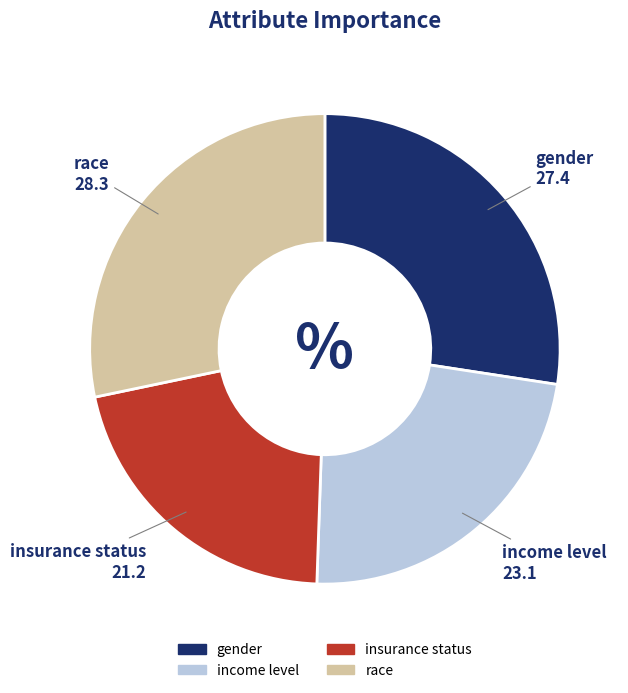

Is the sum of income level and gender greater than half?

Yes